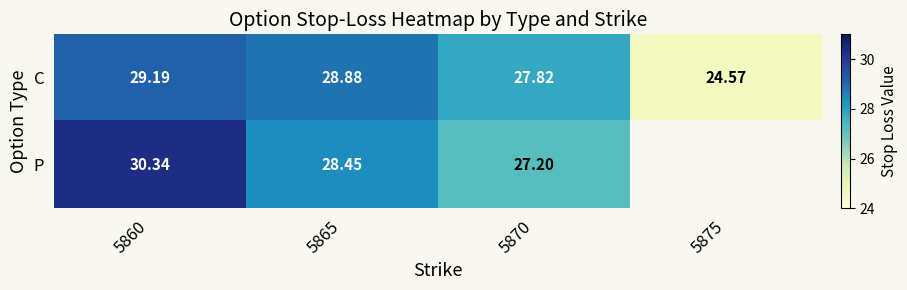

The C series shows 27.8 at 5870. True or false?

True